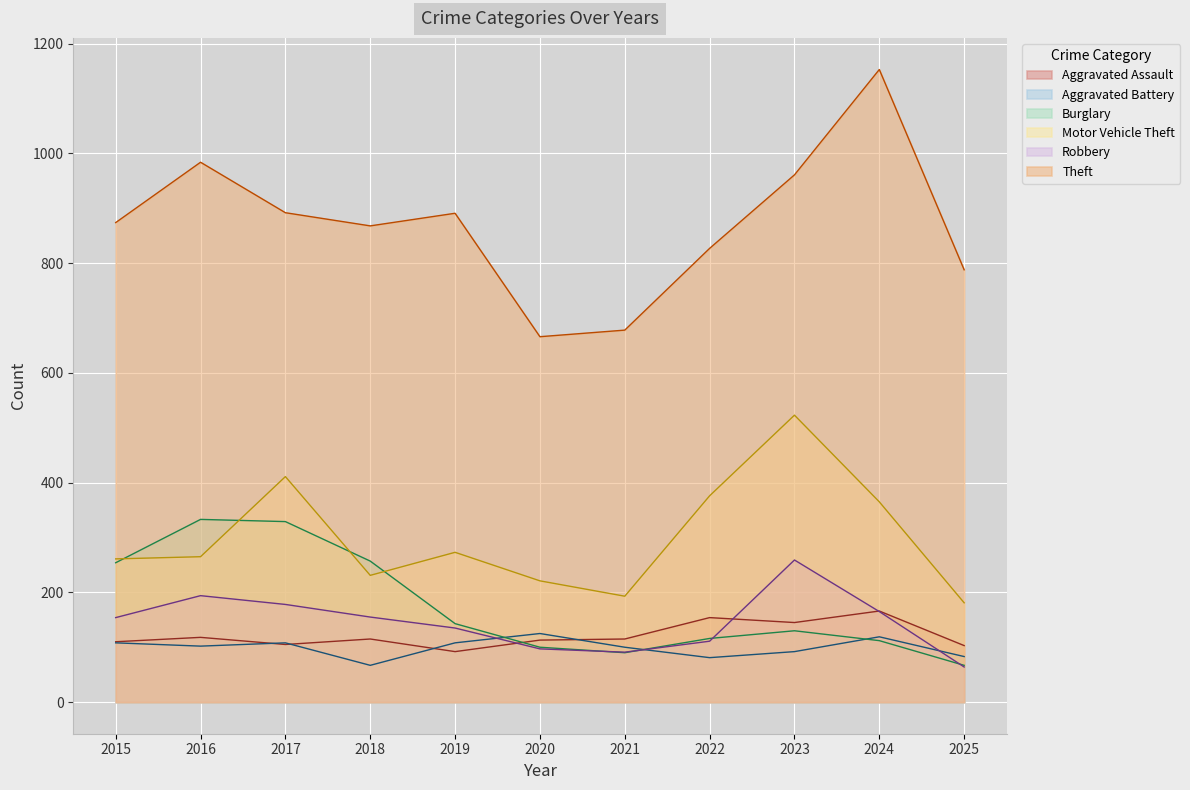

What is the smallest value displayed?

64